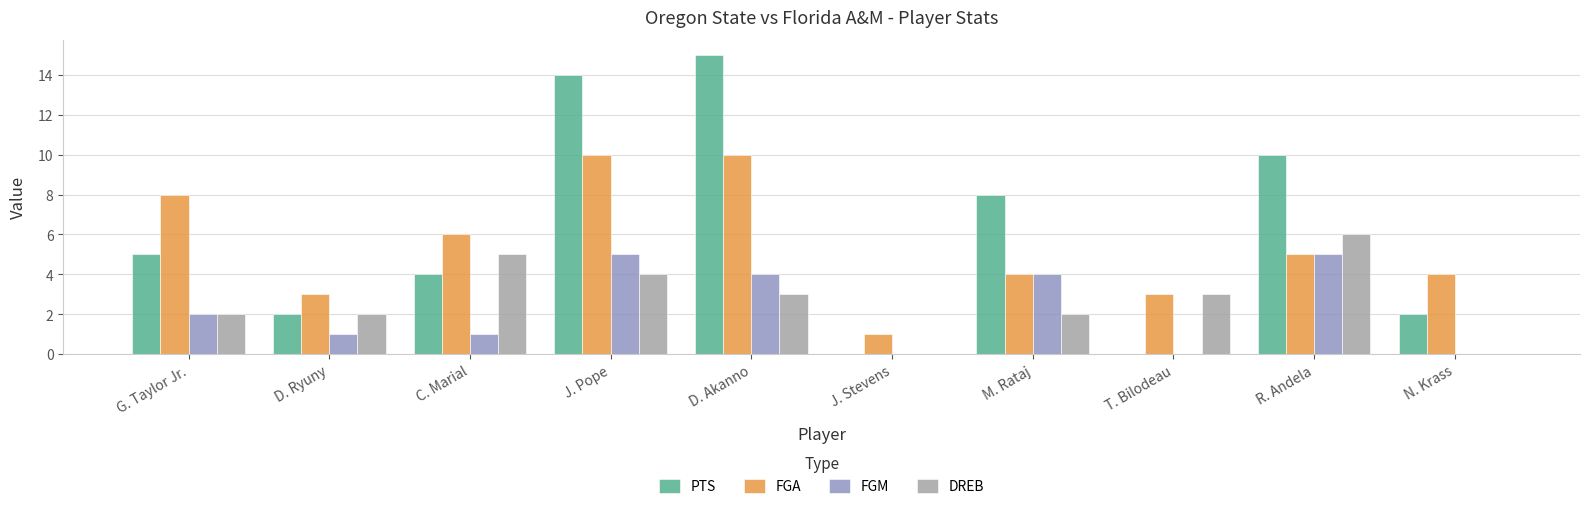

Are the bars grouped side by side (vs. stacked)?

Yes